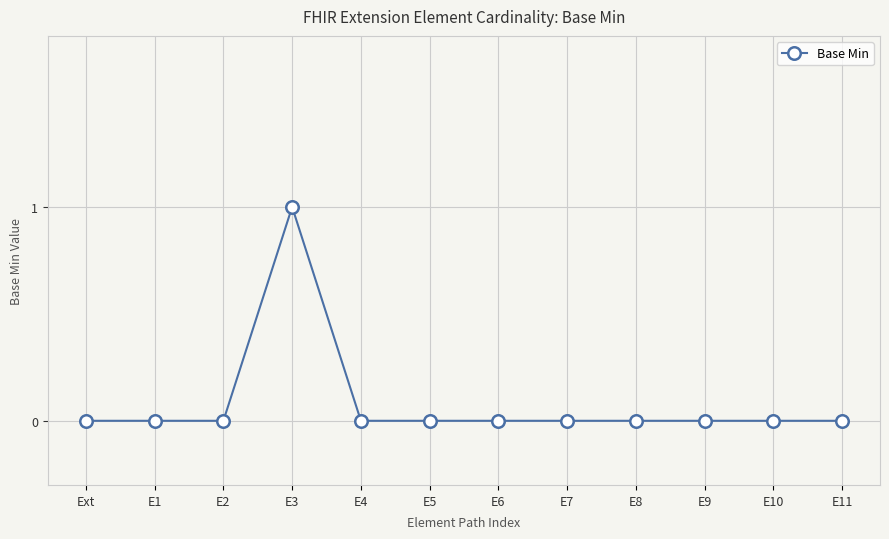

Which has a higher value, Ext or E3?

E3